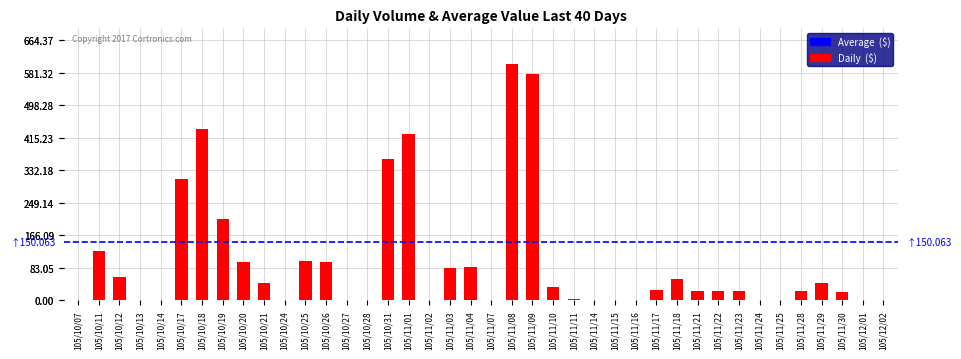

What position from the right is 105/11/21?

10